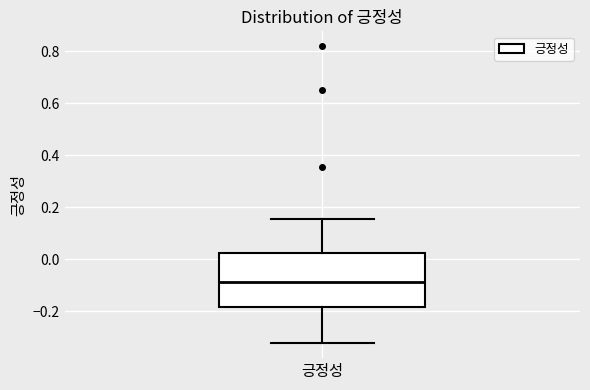

Transcribe this box plot: give where the median line is, the range the box spans, and where the two whiskers end, as read against the y-axis. The values are not printed on the chart, so give them approximately, as read against the axis.

median -0.08, box -0.18 to 0.02, whiskers -0.32 to 0.16